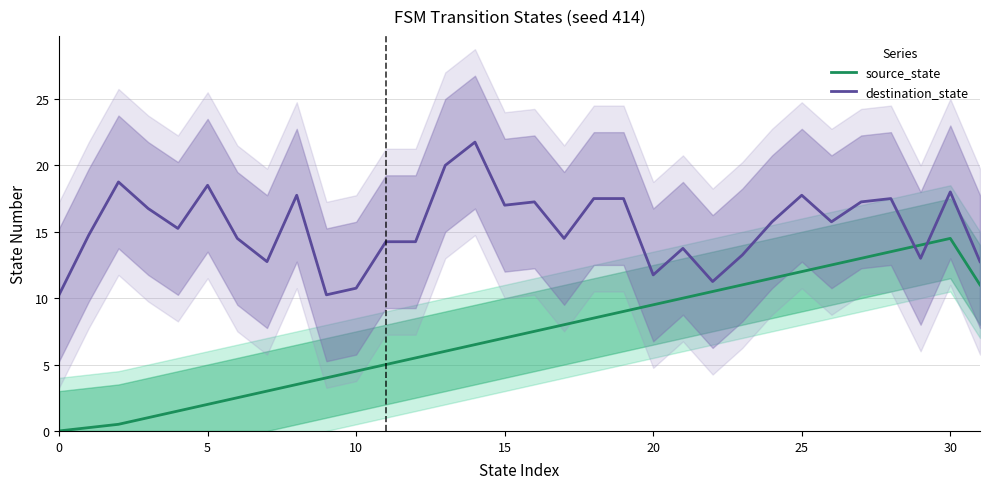

How many interior local peaks does the destination_state series have?

9